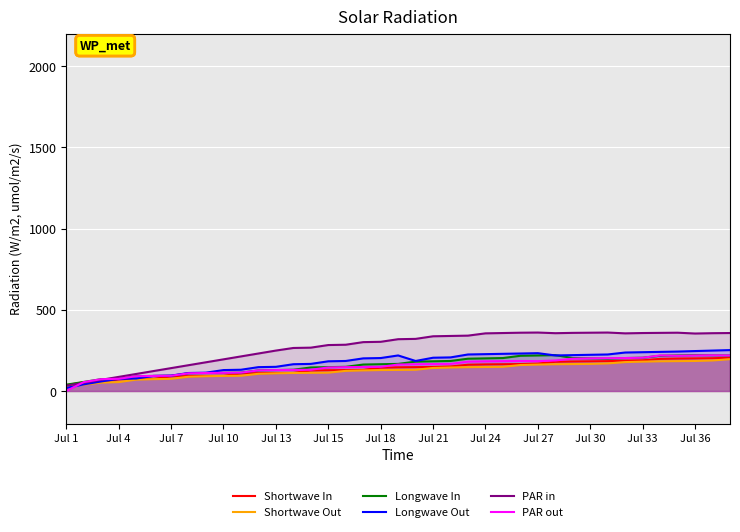

What is the value of the Shortwave In point at the 8th from the left?

92